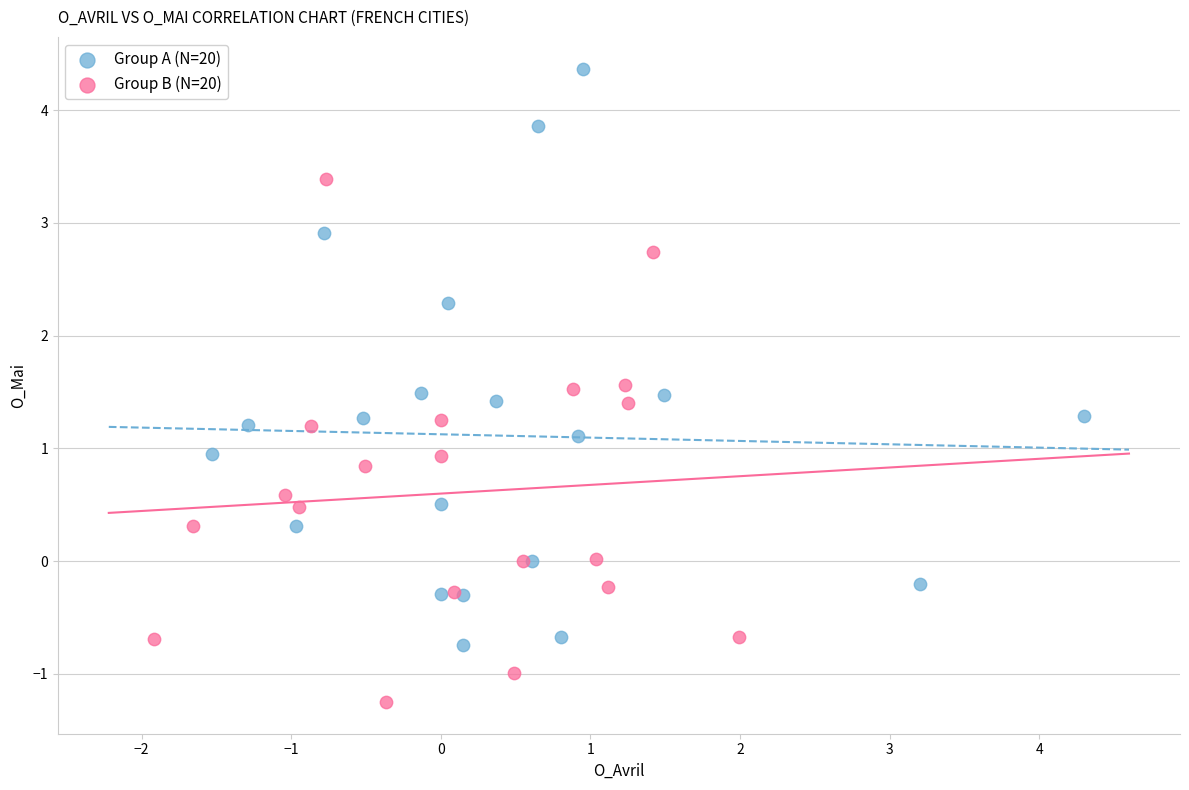

Which series reaches the maximum Y coordinate?

Group A (N=20)